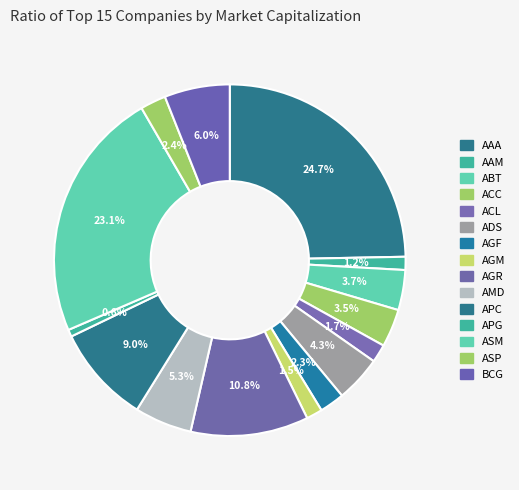

Count the number of slices in the pie.

15